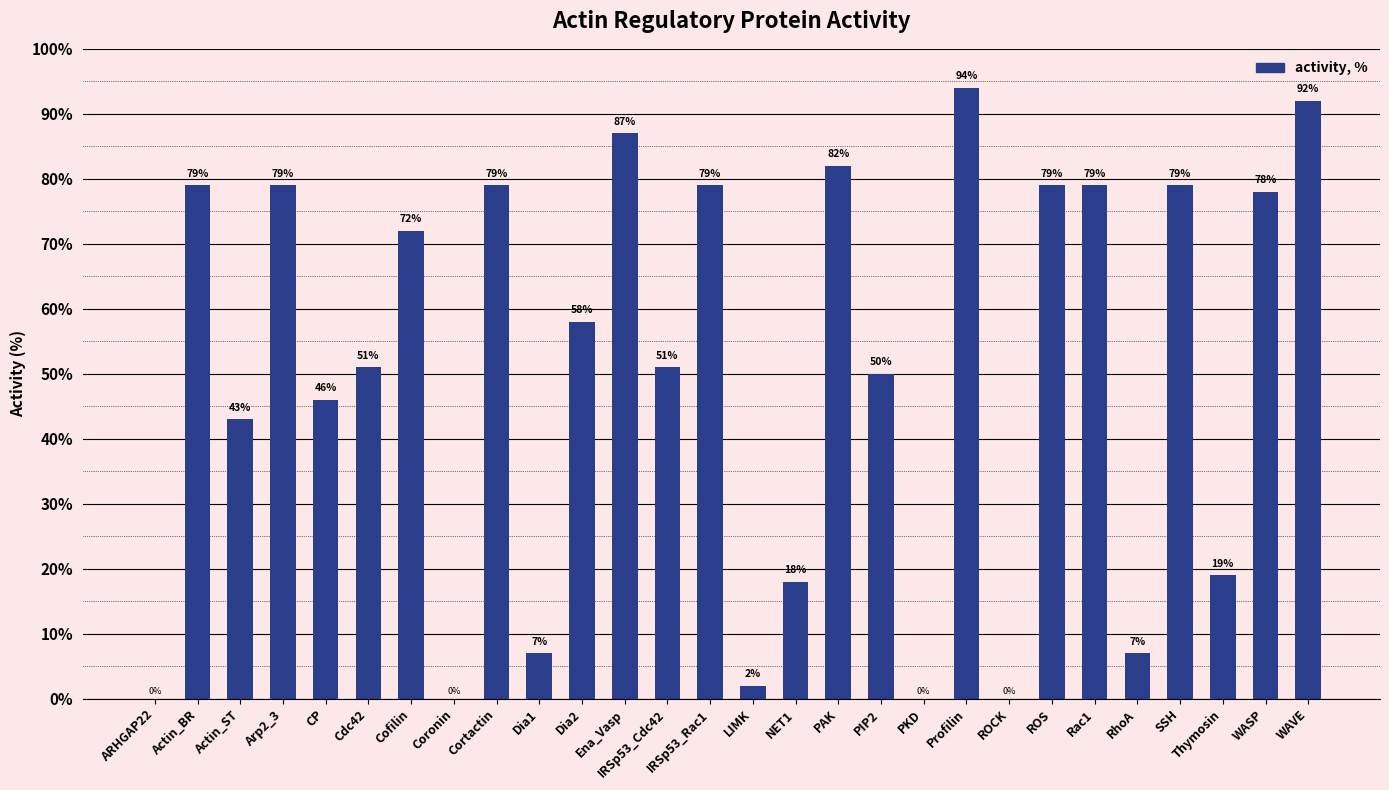

Count the number of categories in the chart.

28